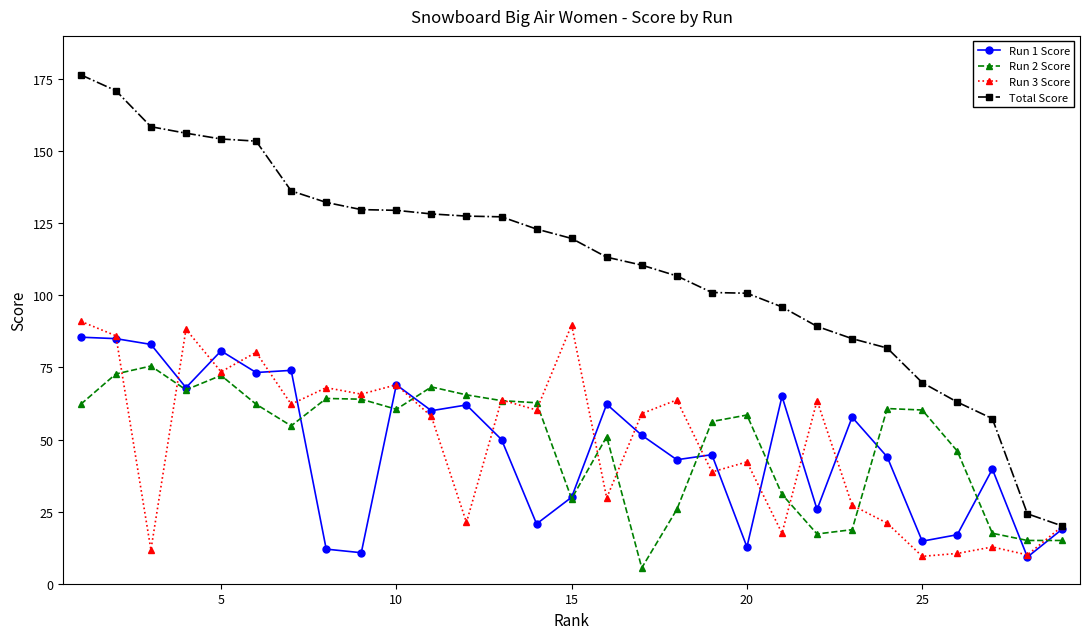

Which series ends up on top after the final intersection of Run 3 Score and Run 2 Score?

Run 3 Score